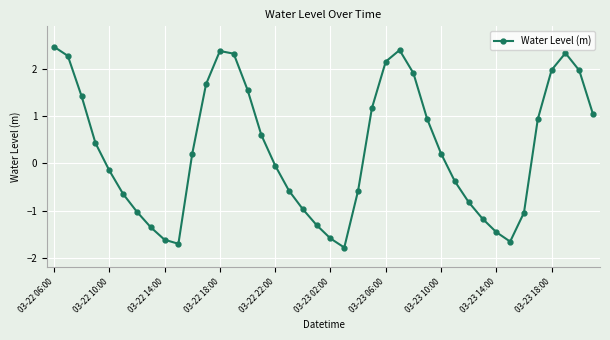

What is the smallest value displayed?

-1.8